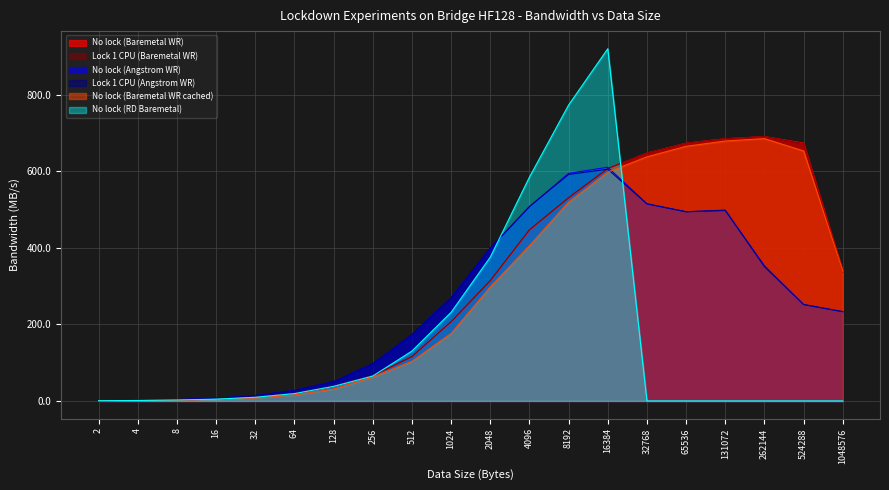

What is the greatest value displayed?

919.9